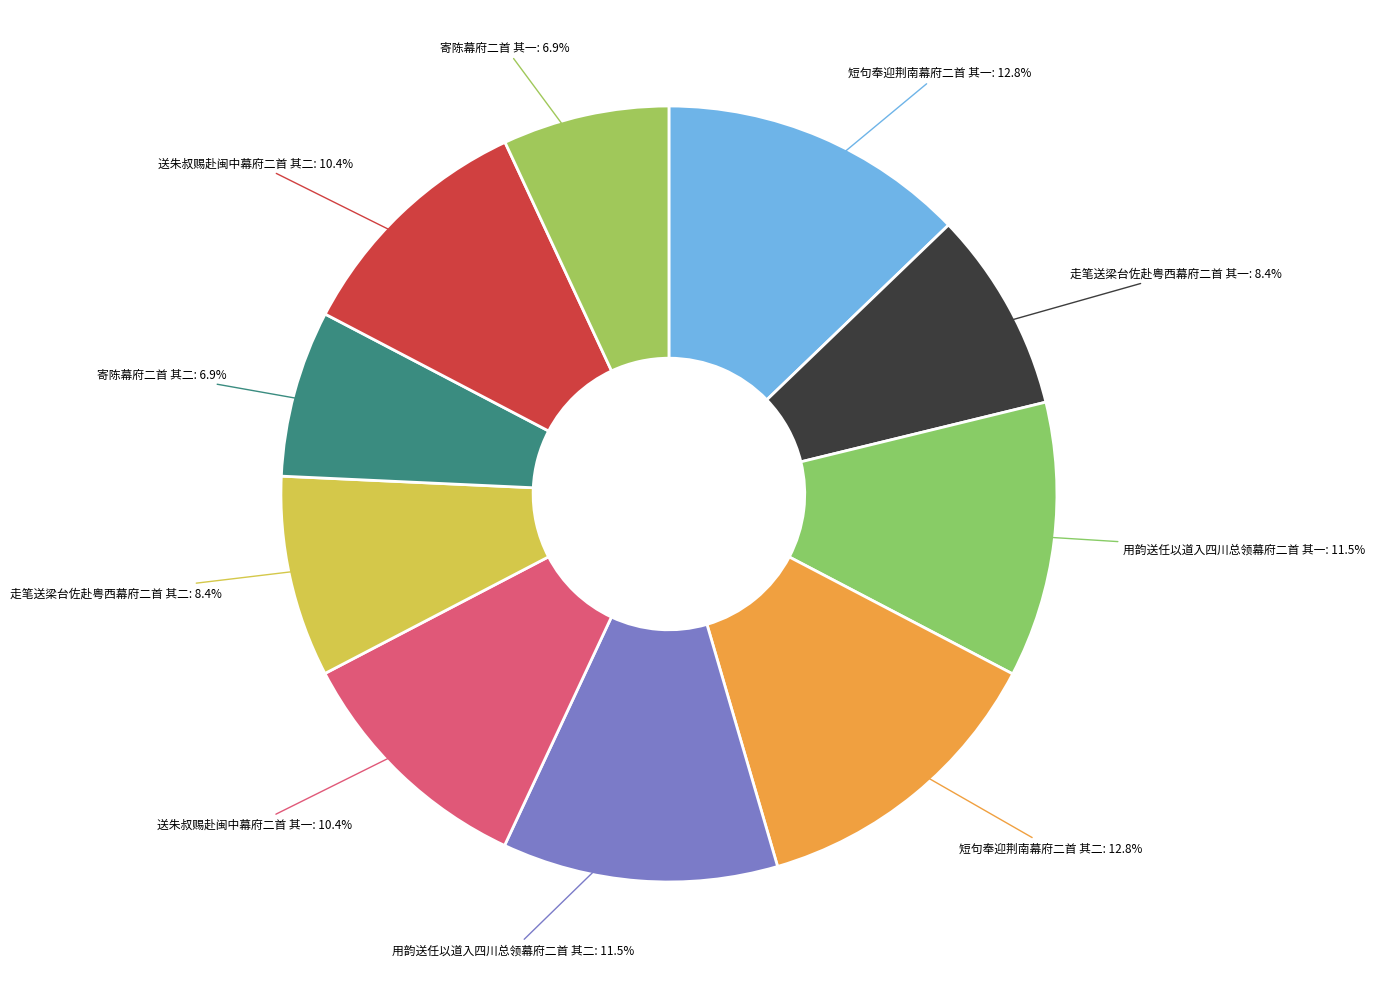

True or false: 送朱叔赐赴闽中幕府二首 其二 accounts for 1% of the total.

False